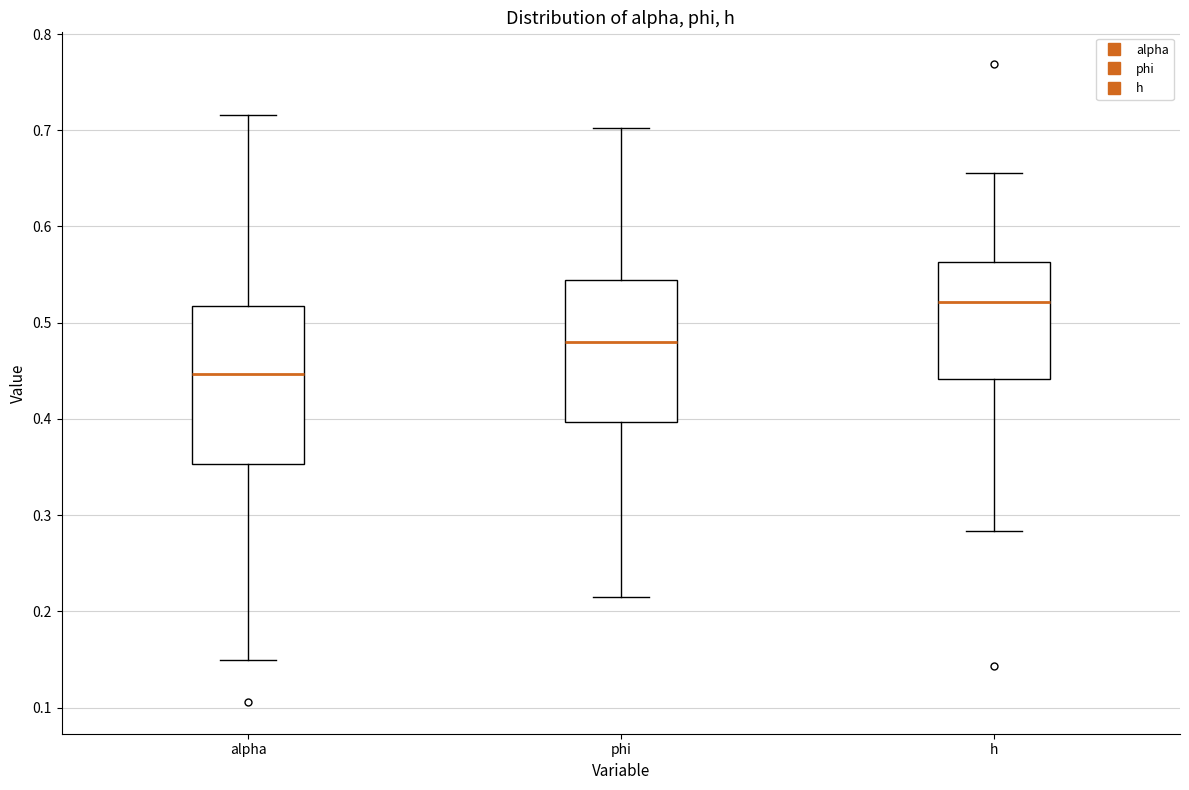

Where is the upper edge of the box for phi on the y-axis? The values are not printed on the chart, so give them approximately, as read against the axis.

0.54